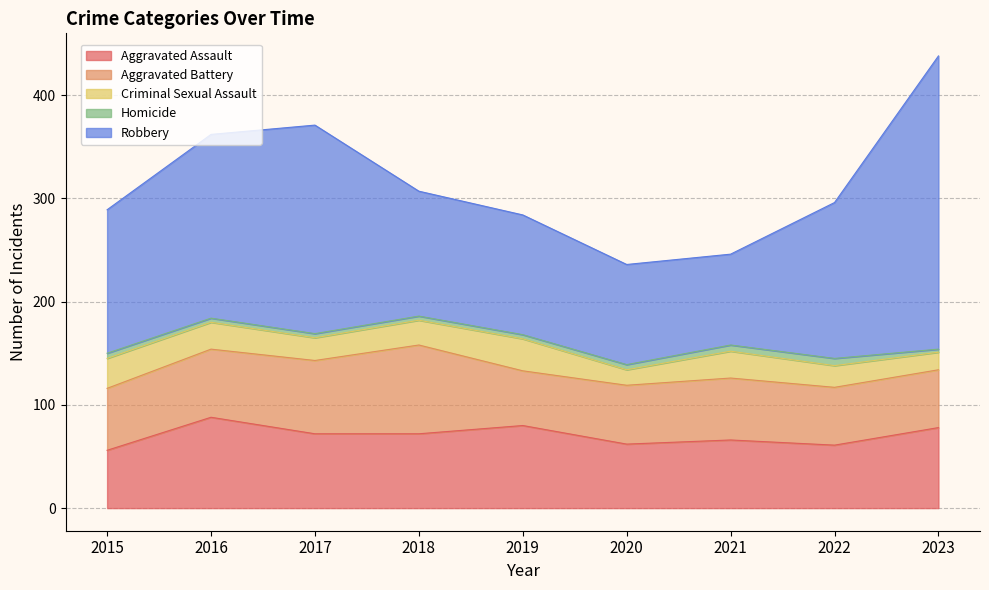

Reading left to right, extract all data points from this chart.

Aggravated Assault: 2015=56	2016=88	2017=72	2018=72	2019=80	2020=62	2021=66	2022=61	2023=78
Aggravated Battery: 2015=60	2016=66	2017=71	2018=86	2019=53	2020=57	2021=60	2022=56	2023=56
Criminal Sexual Assault: 2015=29	2016=26	2017=22	2018=24	2019=31	2020=15	2021=26	2022=21	2023=17
Homicide: 2015=5	2016=4	2017=4	2018=4	2019=4	2020=5	2021=6	2022=7	2023=3
Robbery: 2015=139	2016=178	2017=202	2018=121	2019=116	2020=97	2021=88	2022=151	2023=284